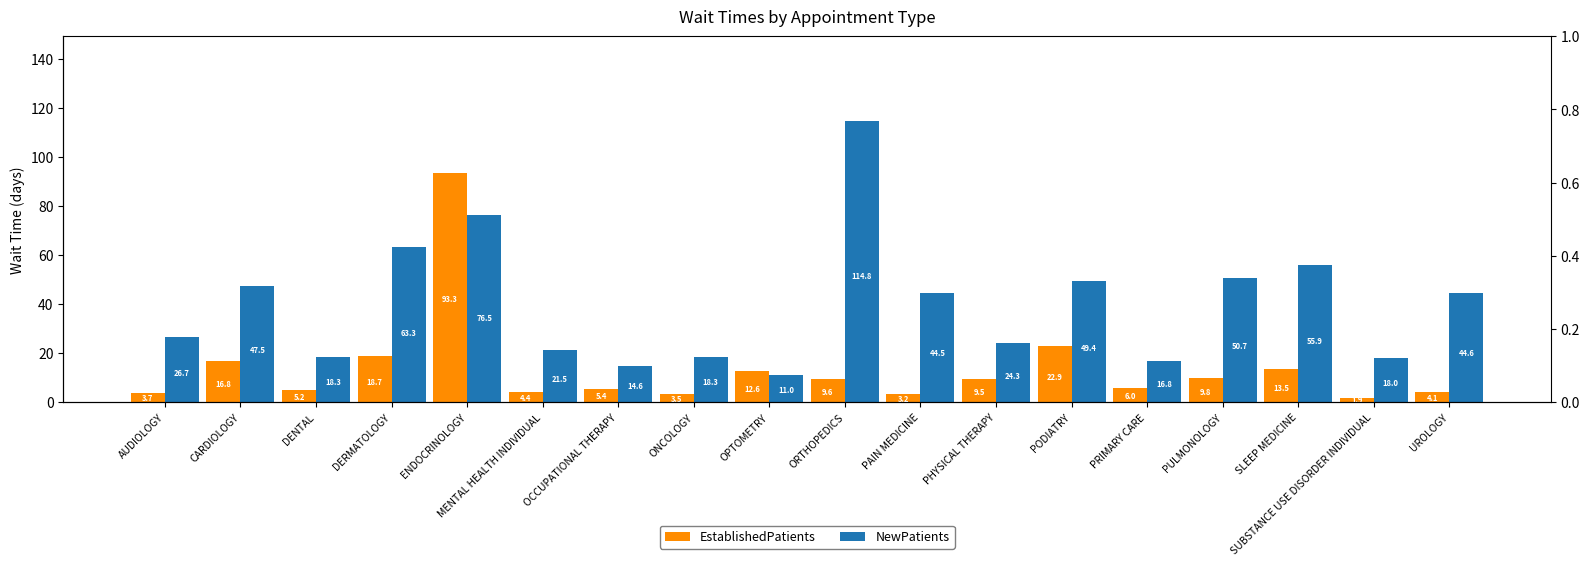

Read the EstablishedPatients value at PODIATRY.

22.9